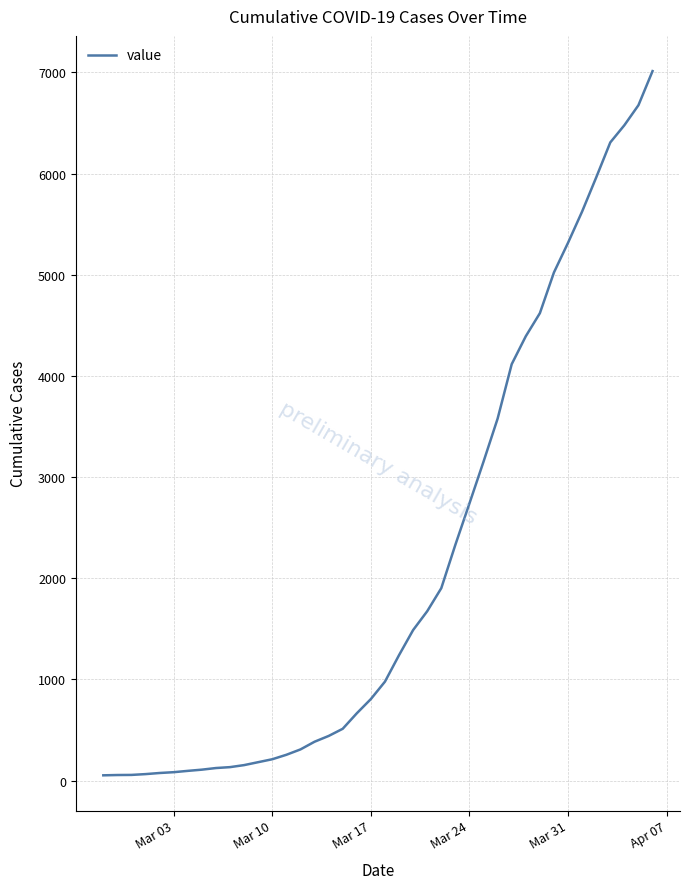

What is the difference between the maximum and minimum values?

6961